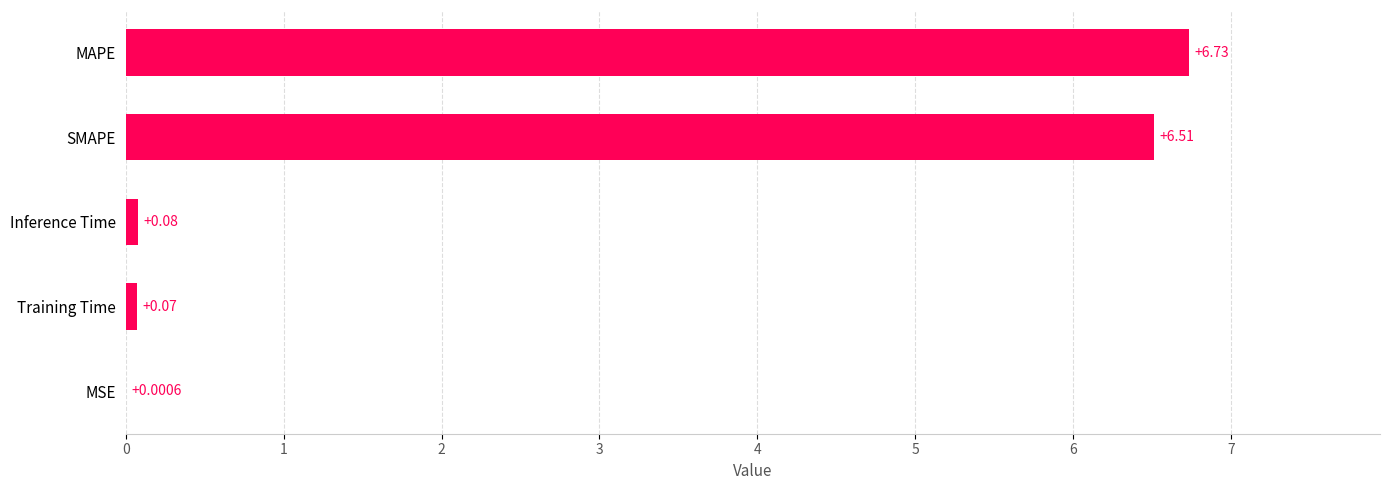

Which has a higher value, MSE or Inference Time?

Inference Time